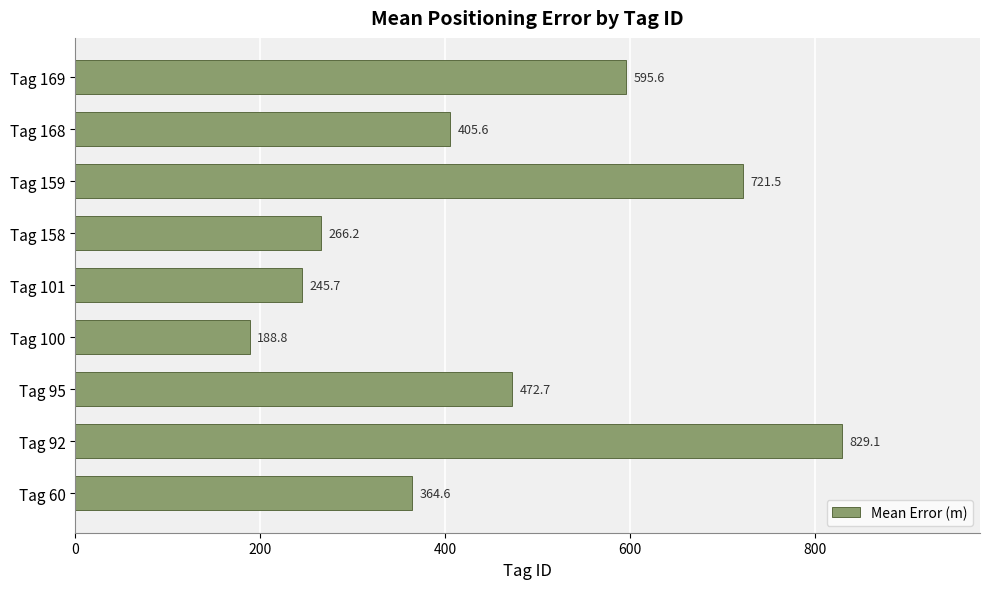

List the labels in order of value, smallest first.

Tag 100, Tag 101, Tag 158, Tag 60, Tag 168, Tag 95, Tag 169, Tag 159, Tag 92